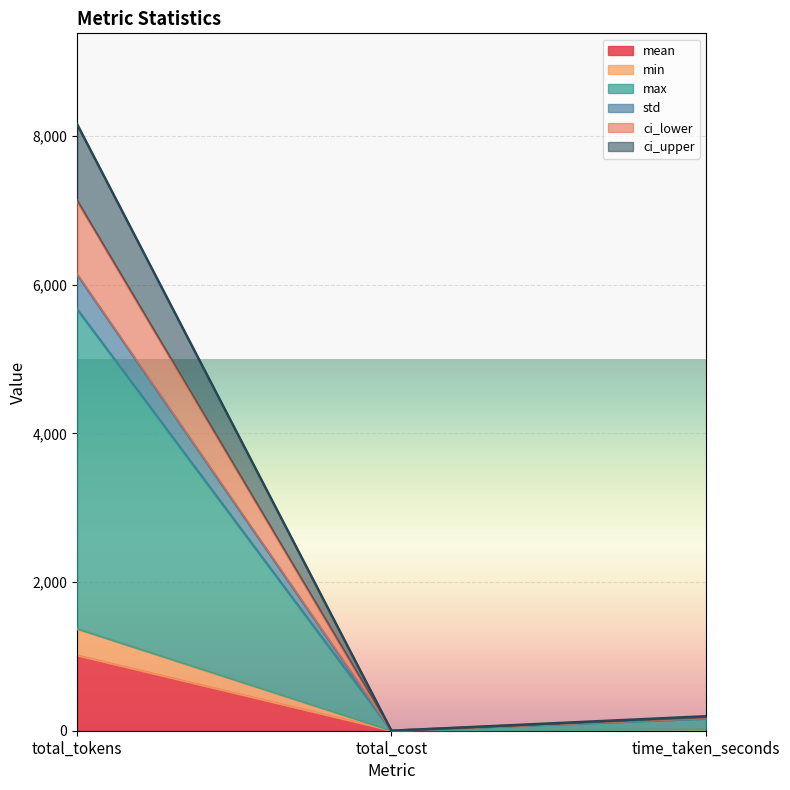

What is the label of the 3rd point from the left?

time_taken_seconds